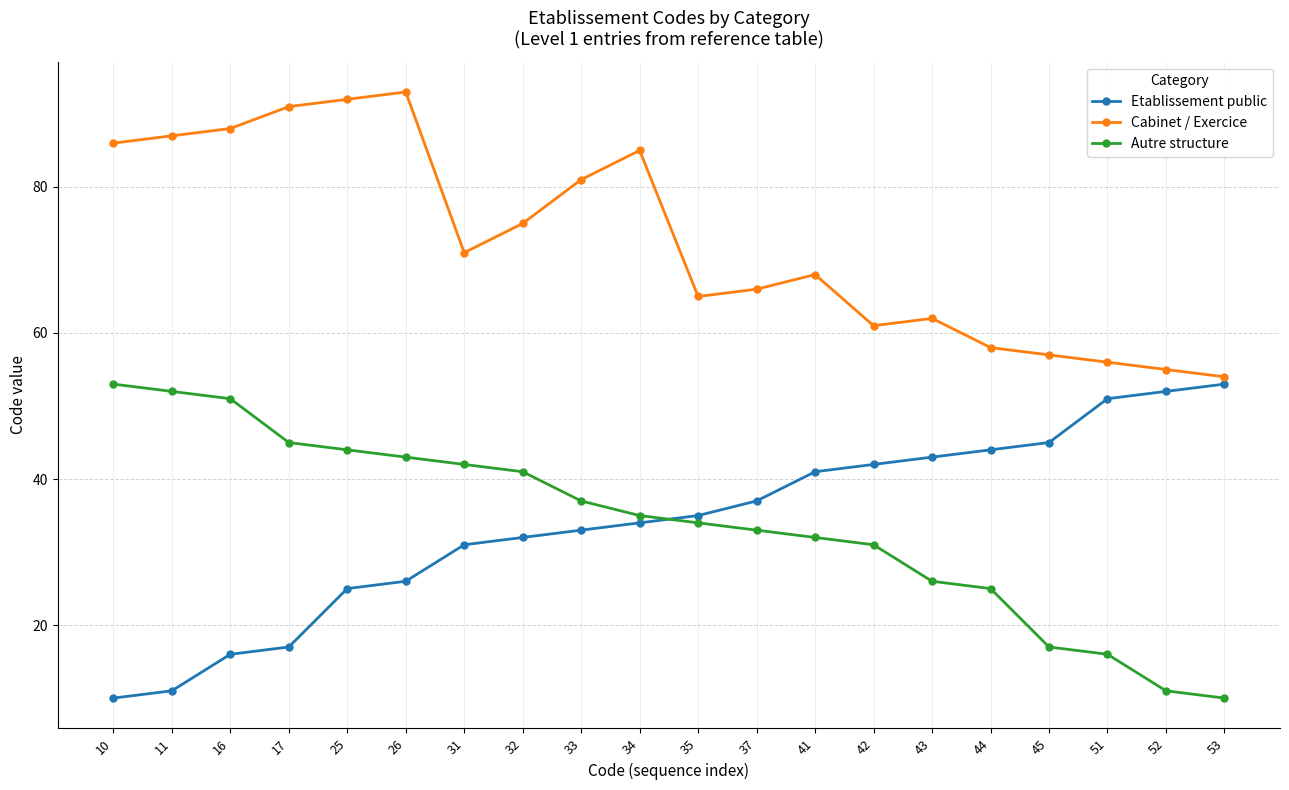

How many categories are shown in the chart?

20